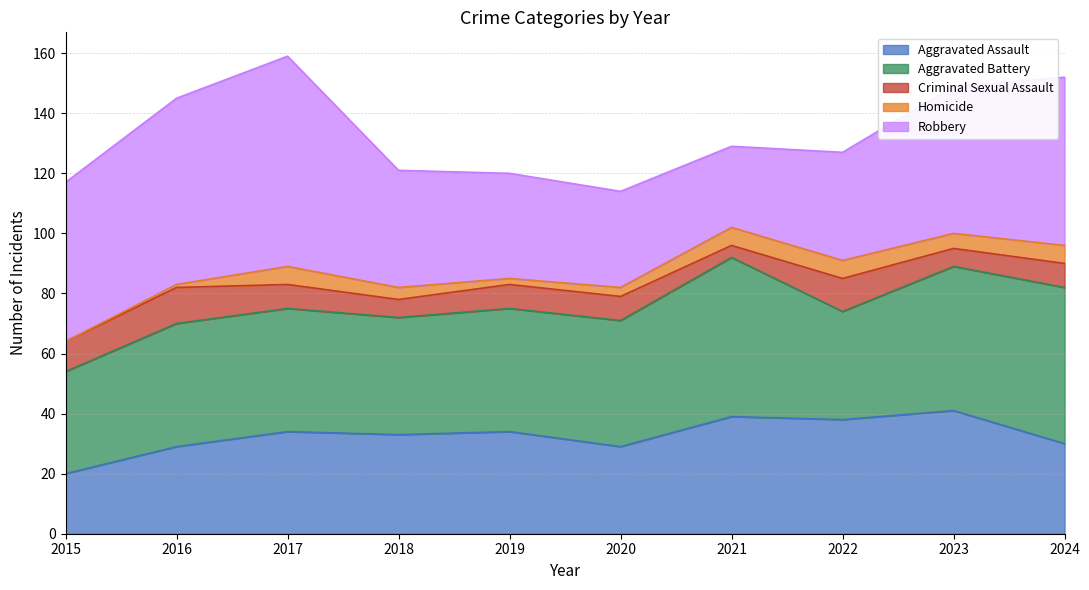

The value of Criminal Sexual Assault at 2021 is 4. True or false?

True